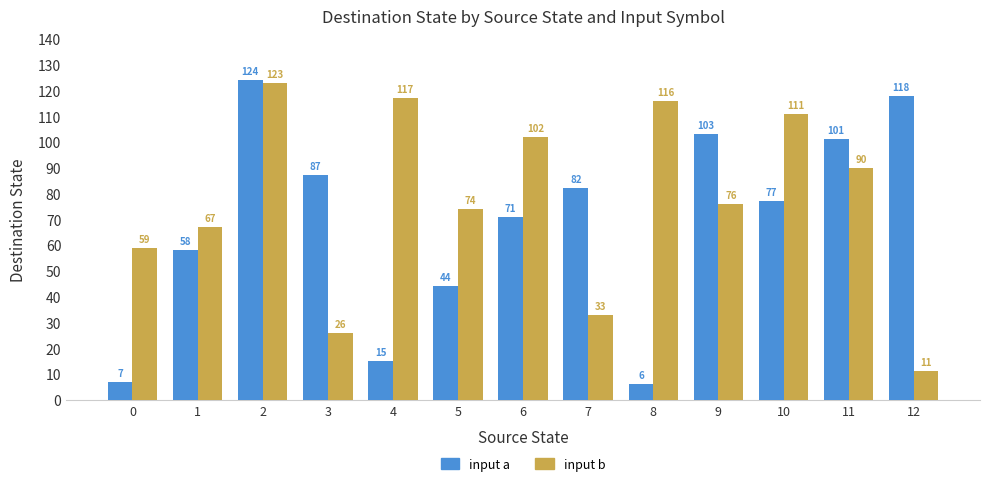

At which label does input b first exceed 76?

2